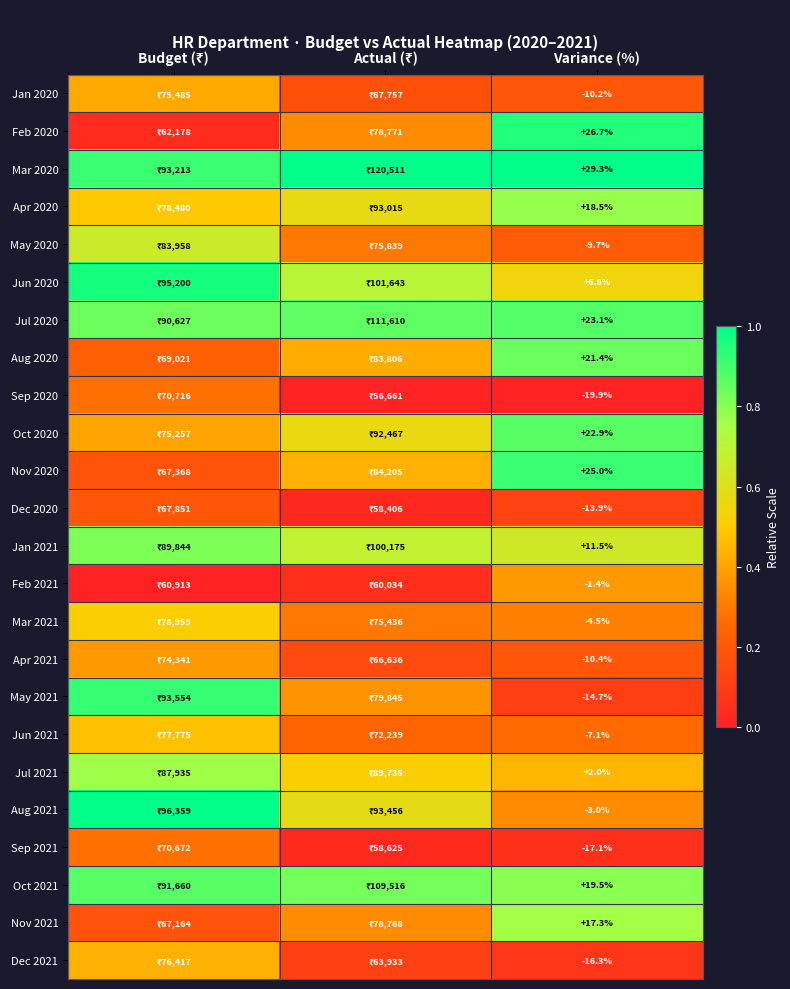

What is the spread (max minus min) of values at Variance (%)?

49.2